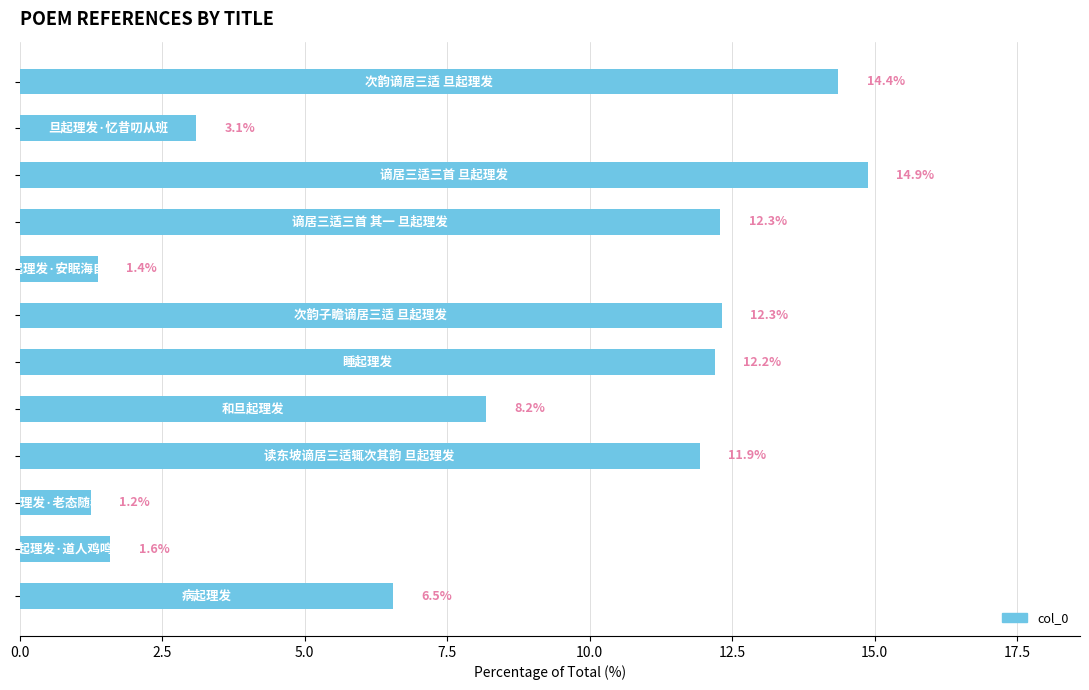

What is the value of the 4th bar from the top?

12.3